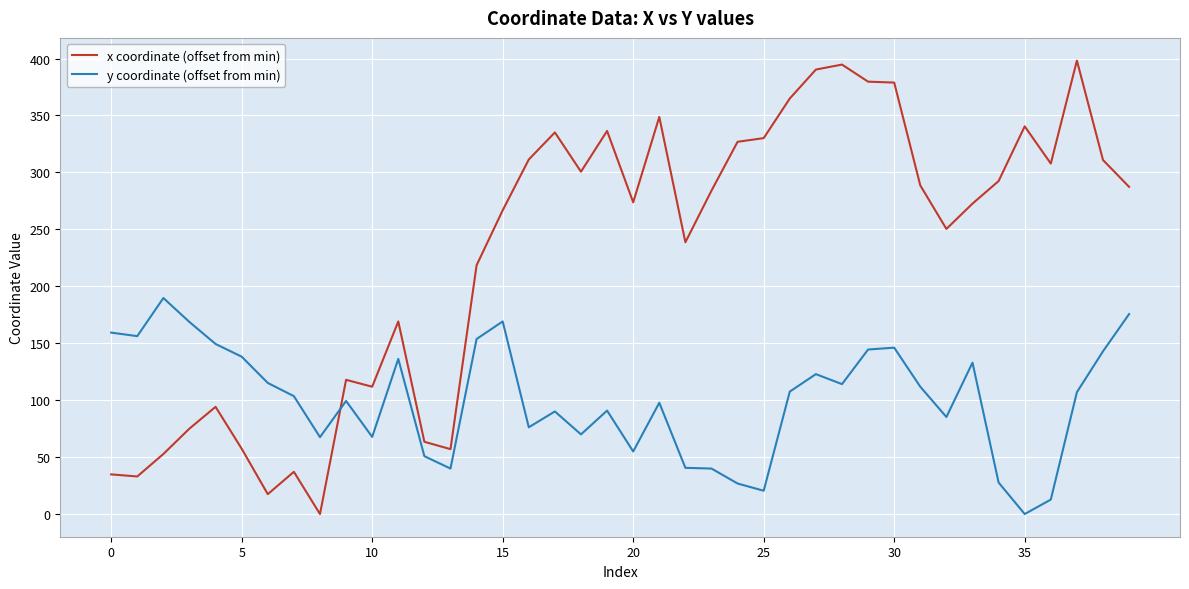

How many lines are shown in the chart?

2